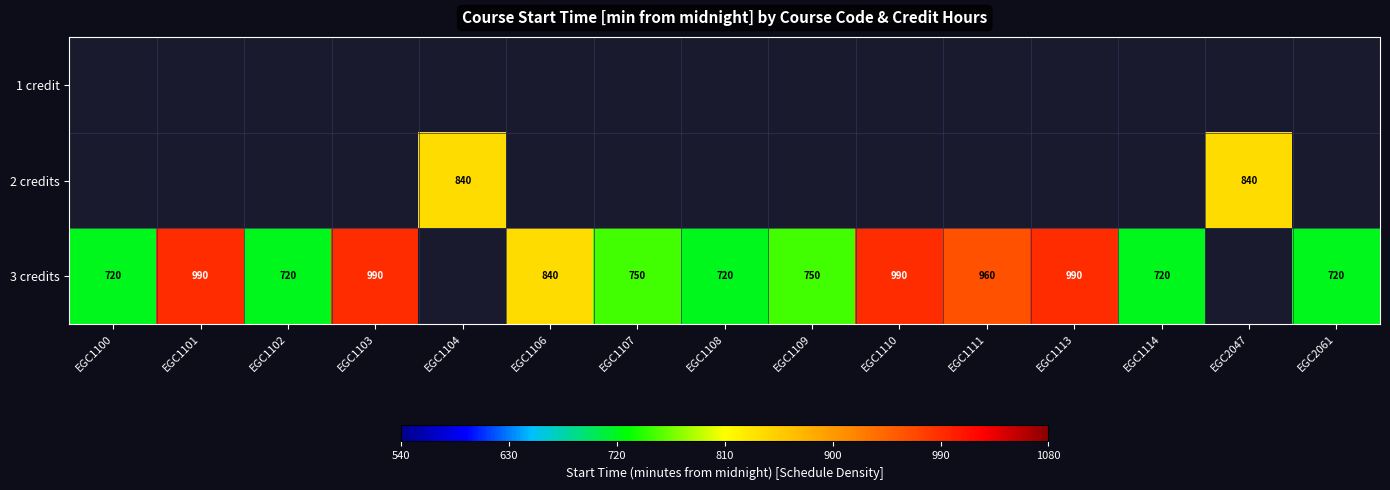

Is it true that 3 credits equals 434 at EGC1100?

False